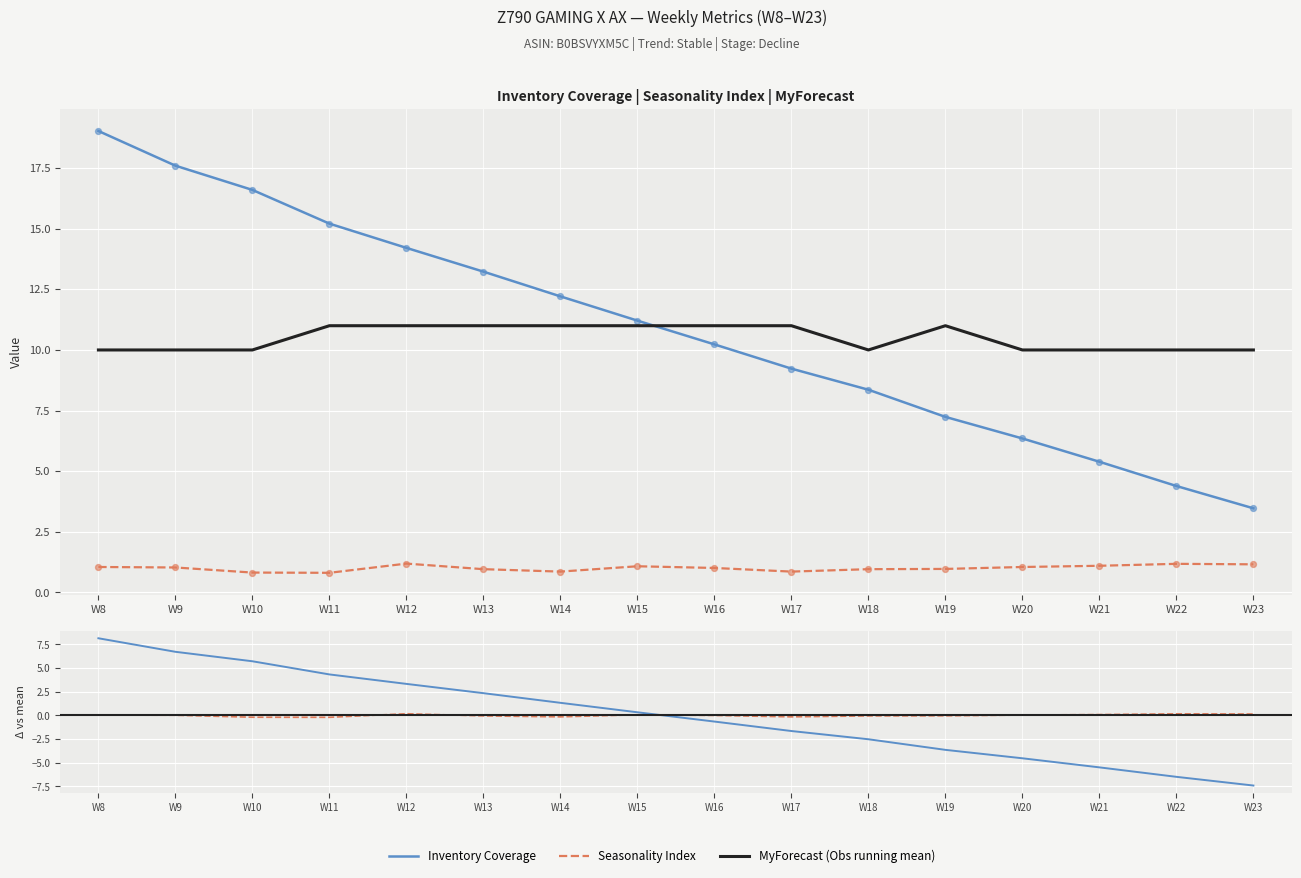

At which category is the sum across all series the highest?

W8